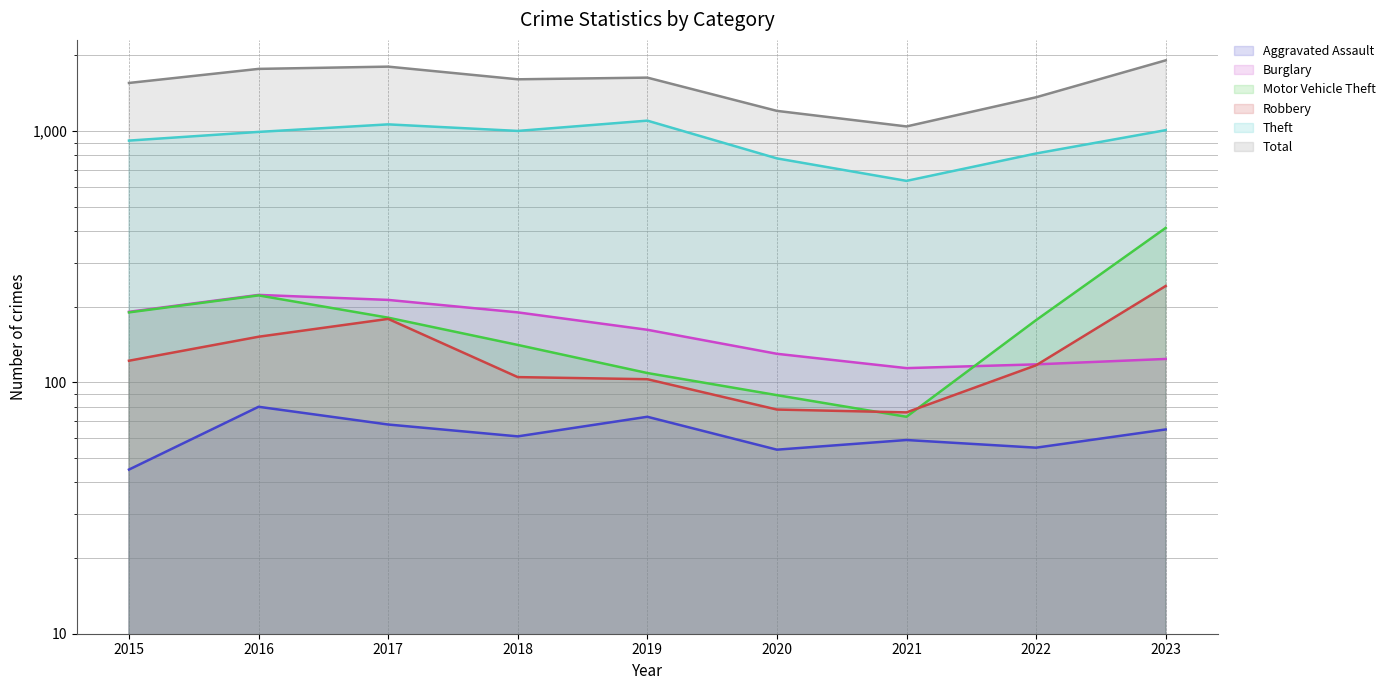

True or false: Aggravated Assault and Total cross at least once.

False